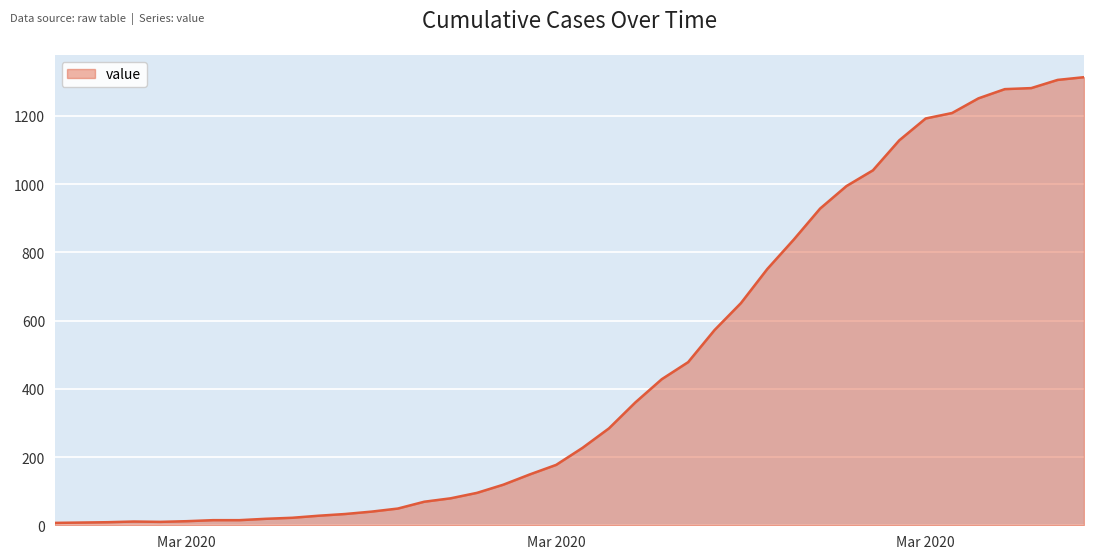

What is the difference between the maximum and minimum values?

1306